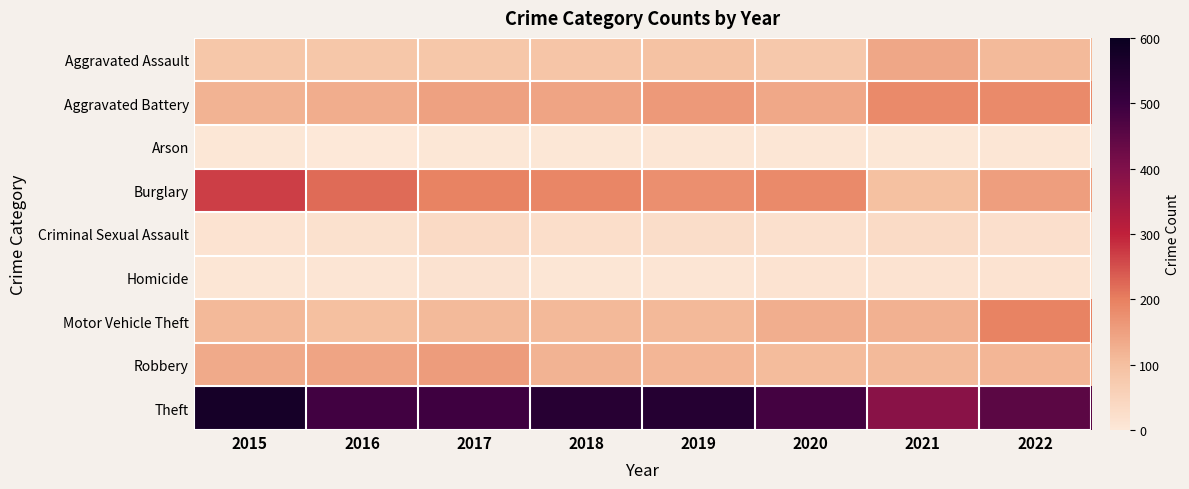

Reading left to right, extract all data points from this chart.

Aggravated Assault: 2015=83	2016=83	2017=83	2018=88	2019=95	2020=81	2021=139	2022=110
Aggravated Battery: 2015=121	2016=130	2017=148	2018=145	2019=160	2020=137	2021=183	2022=183
Arson: 2015=4	2016=1	2017=4	2018=3	2019=6	2020=5	2021=3	2022=7
Burglary: 2015=268	2016=221	2017=195	2018=190	2019=177	2020=185	2021=98	2022=154
Criminal Sexual Assault: 2015=13	2016=17	2017=34	2018=25	2019=27	2020=20	2021=32	2022=22
Homicide: 2015=7	2016=8	2017=16	2018=7	2019=8	2020=12	2021=14	2022=14
Motor Vehicle Theft: 2015=111	2016=99	2017=110	2018=112	2019=111	2020=127	2021=123	2022=195
Robbery: 2015=135	2016=144	2017=155	2018=120	2019=116	2020=106	2021=108	2022=116
Theft: 2015=573	2016=488	2017=493	2018=539	2019=542	2020=485	2021=386	2022=452